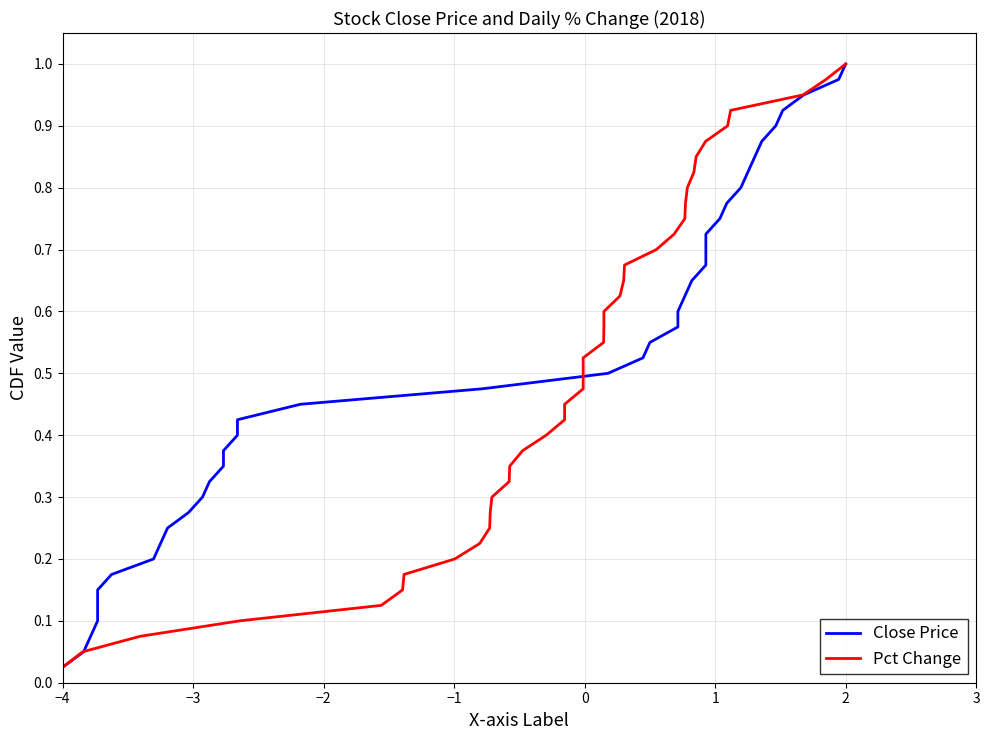

True or false: Close Price has more than 1 interior local peaks.

False